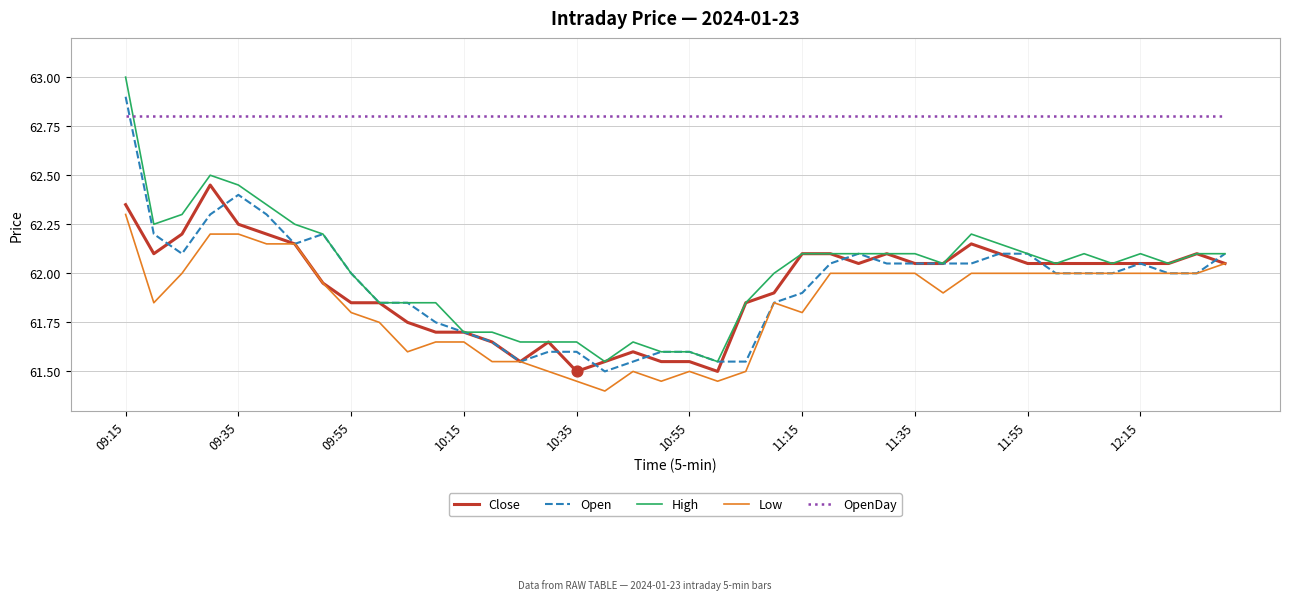

Which series has the largest total across all categories?

OpenDay